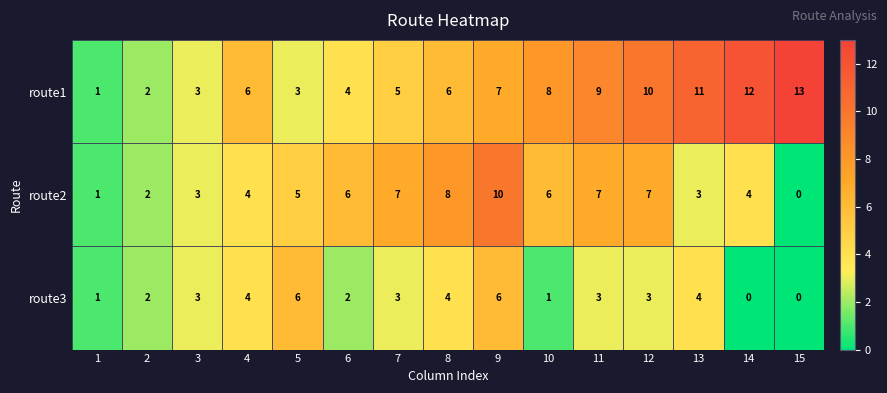

Is it true that route3 equals 4 at 4?

True